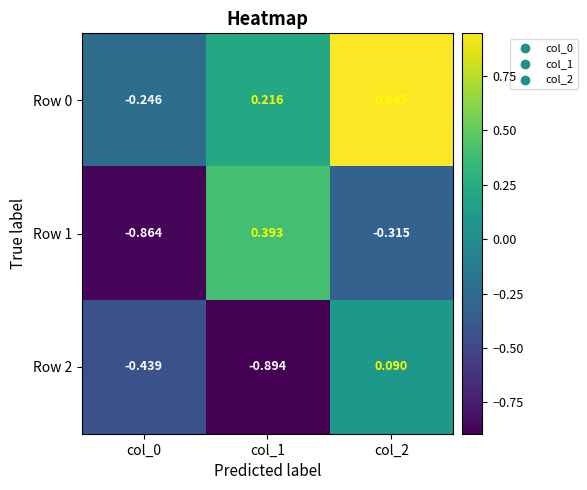

Is the value of Row 1 at col_2 greater than the value of Row 0 at col_0?

No